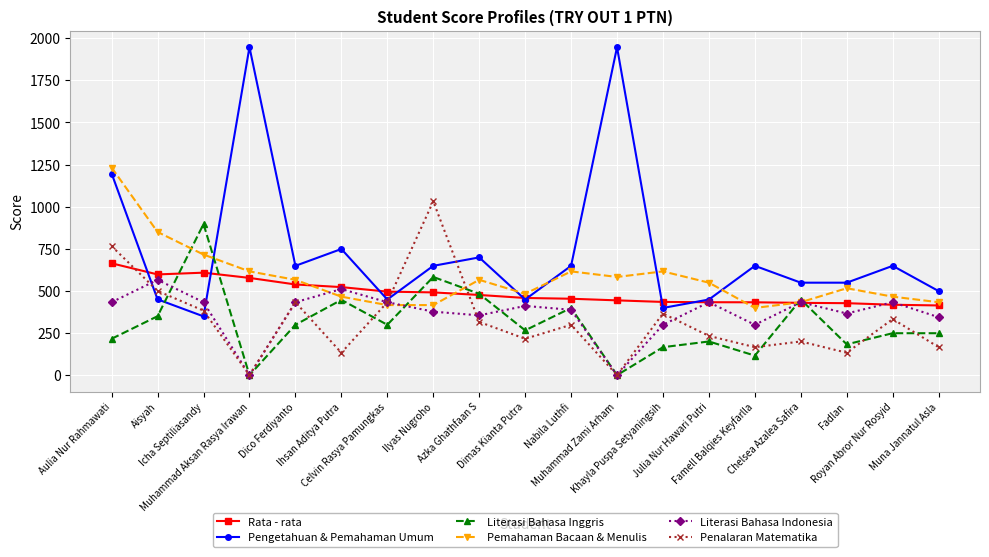

How many lines are shown in the chart?

6